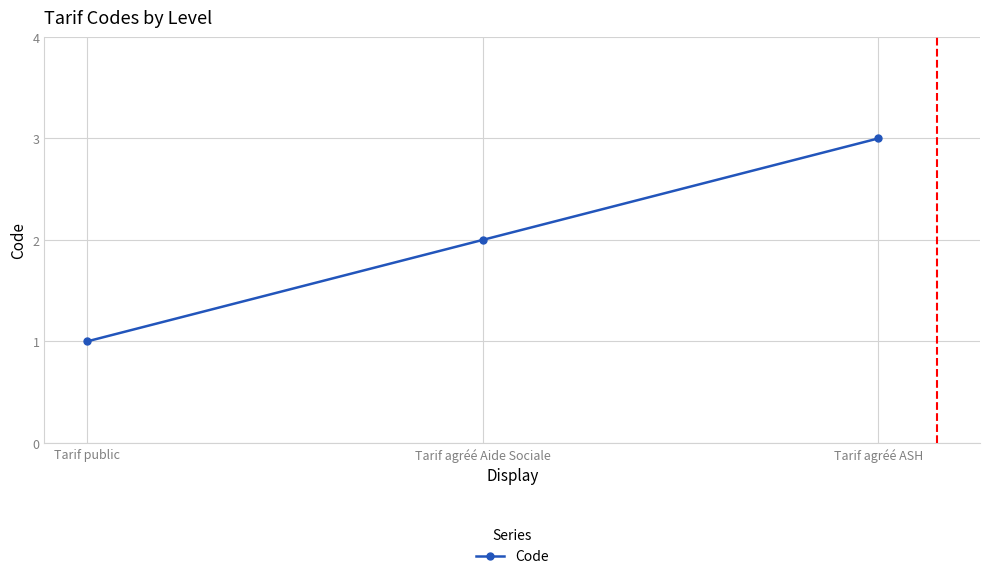

What is the minimum value shown in the chart?

1